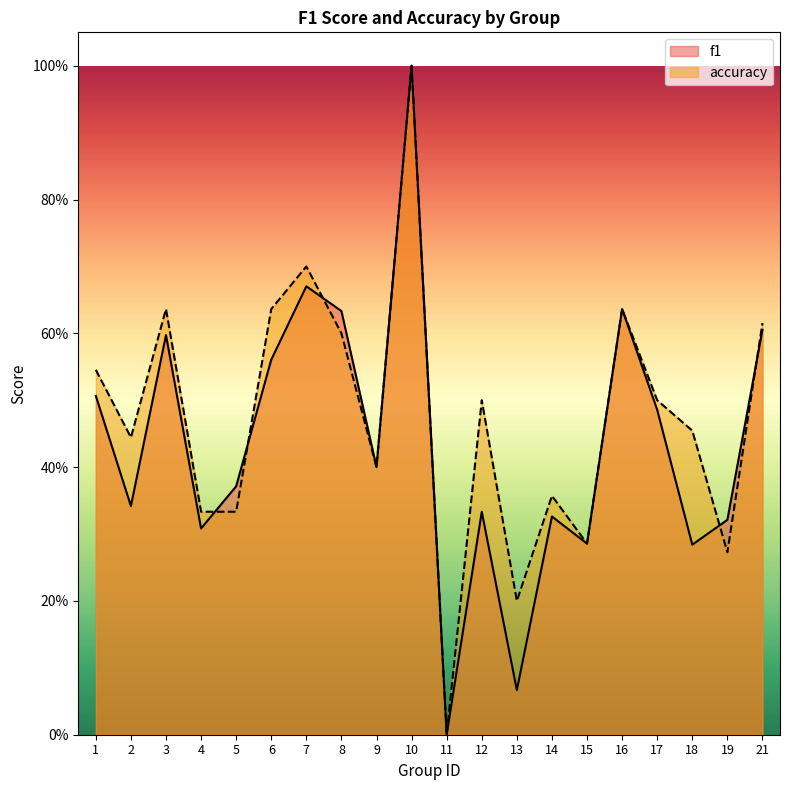

Which category has the lowest value across all series?

11